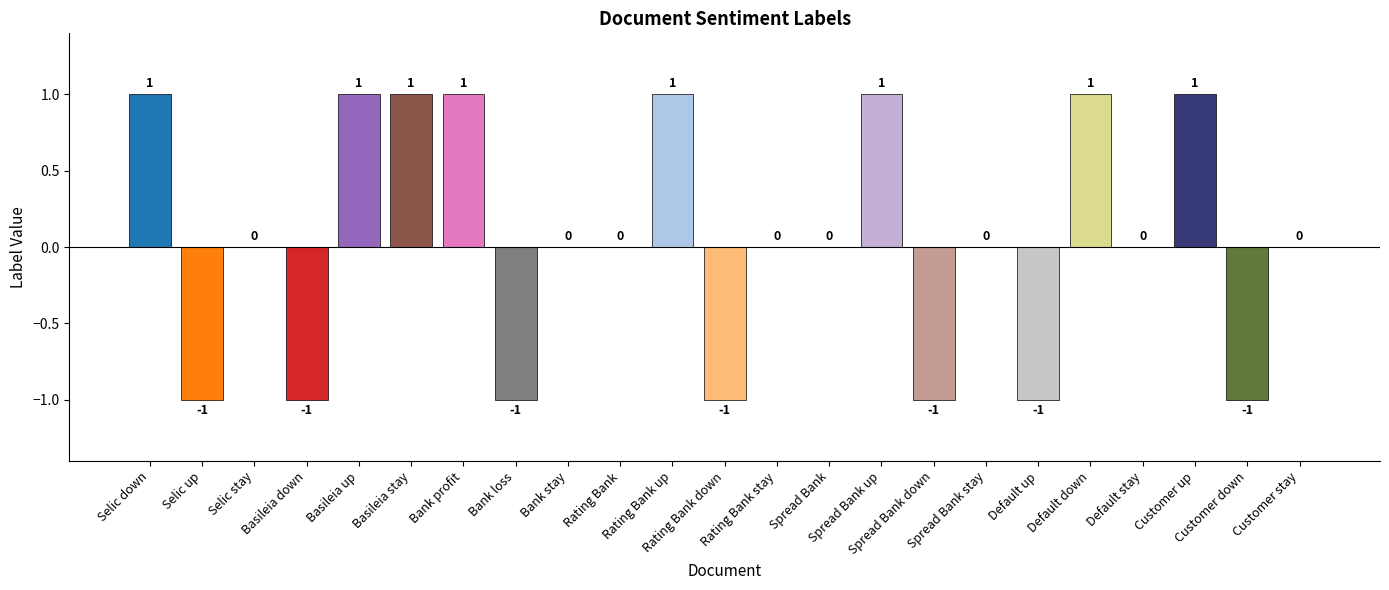

What is the difference between the values at Selic down and Customer down?

2